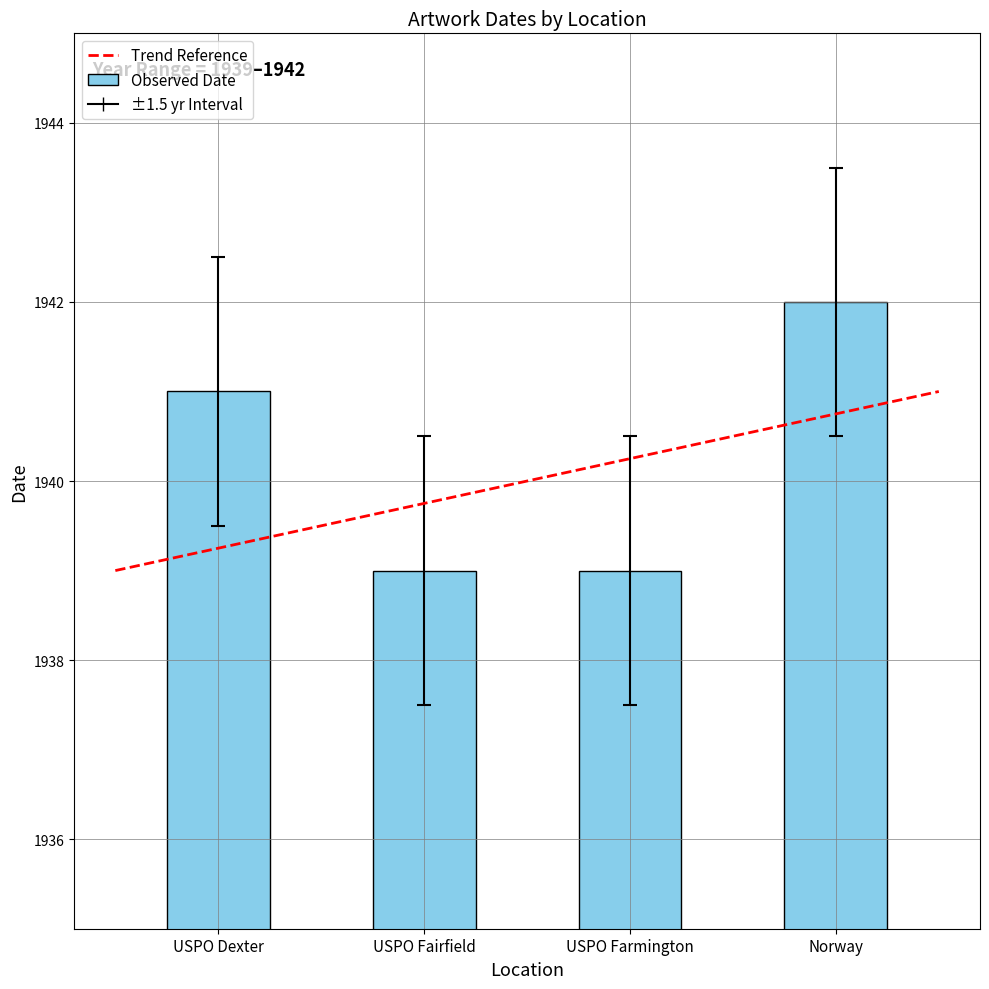

How many series are shown in this chart?

1